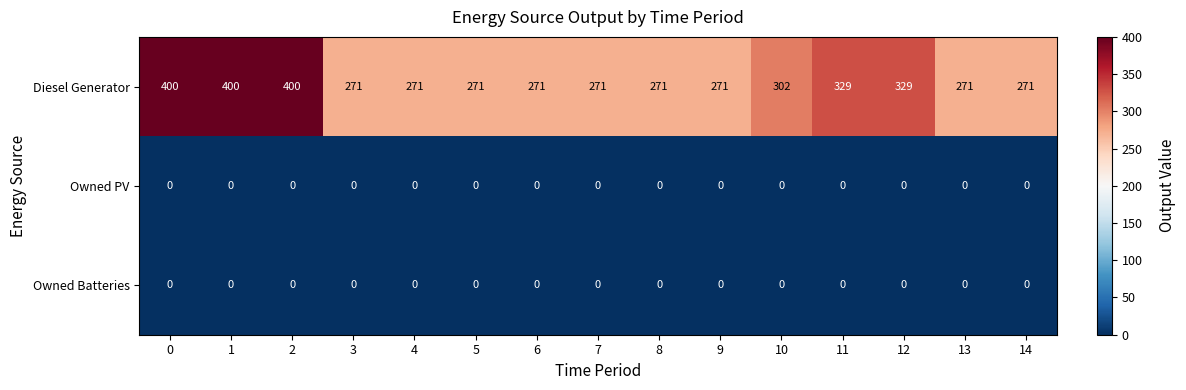

Is it true that Diesel Generator equals 358 at 13?

False